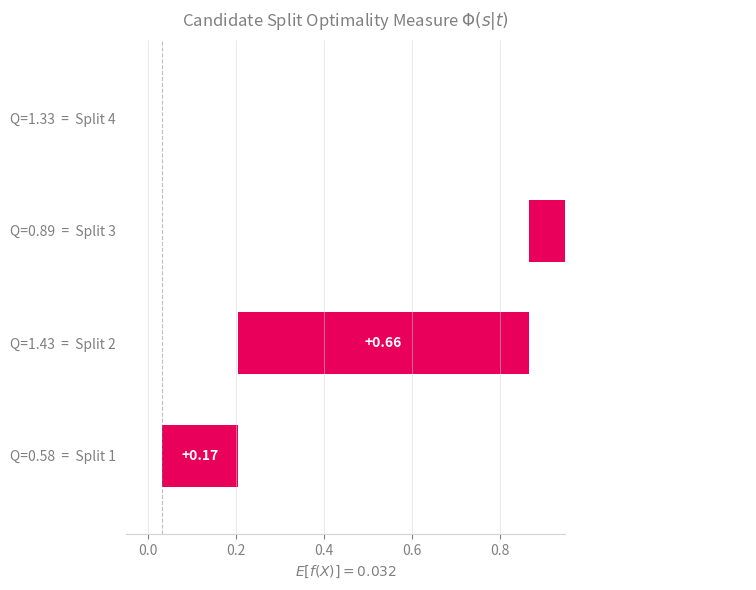

Does the chart contain any negative values?

No